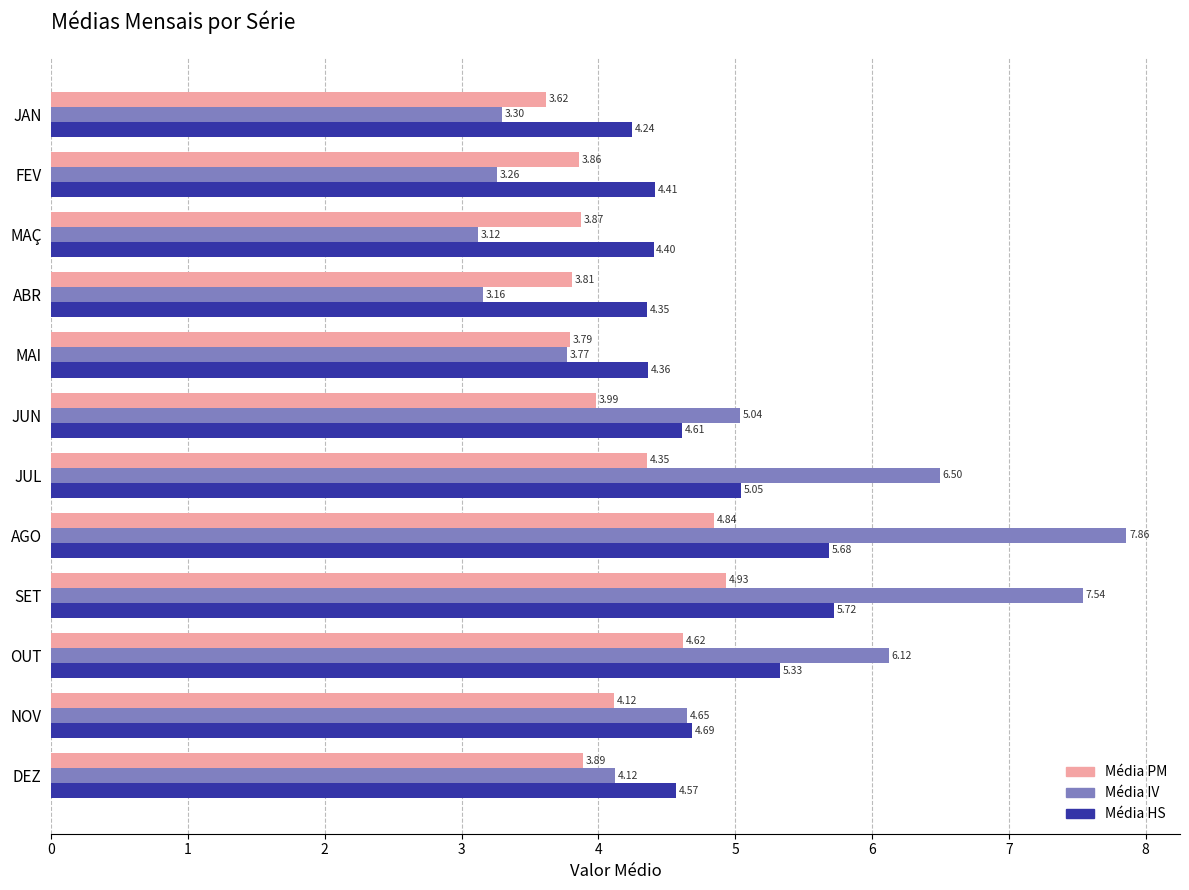

Which series has the largest total across all categories?

Média IV